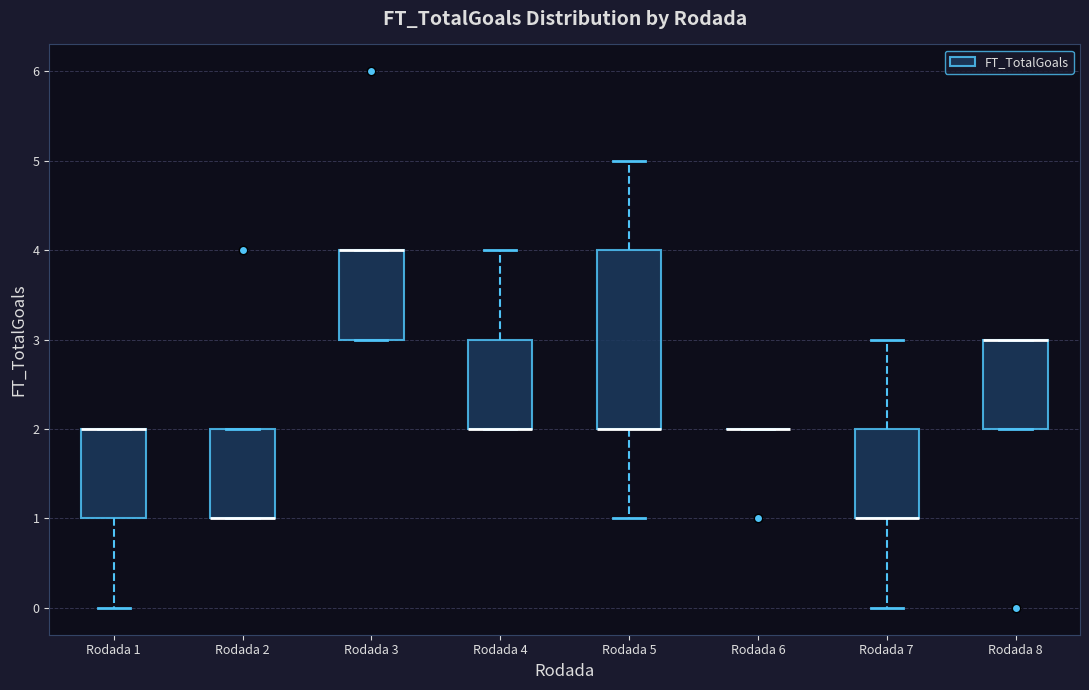

Where is the lower edge of the box for Rodada 1 on the y-axis? The values are not printed on the chart, so give them approximately, as read against the axis.

1